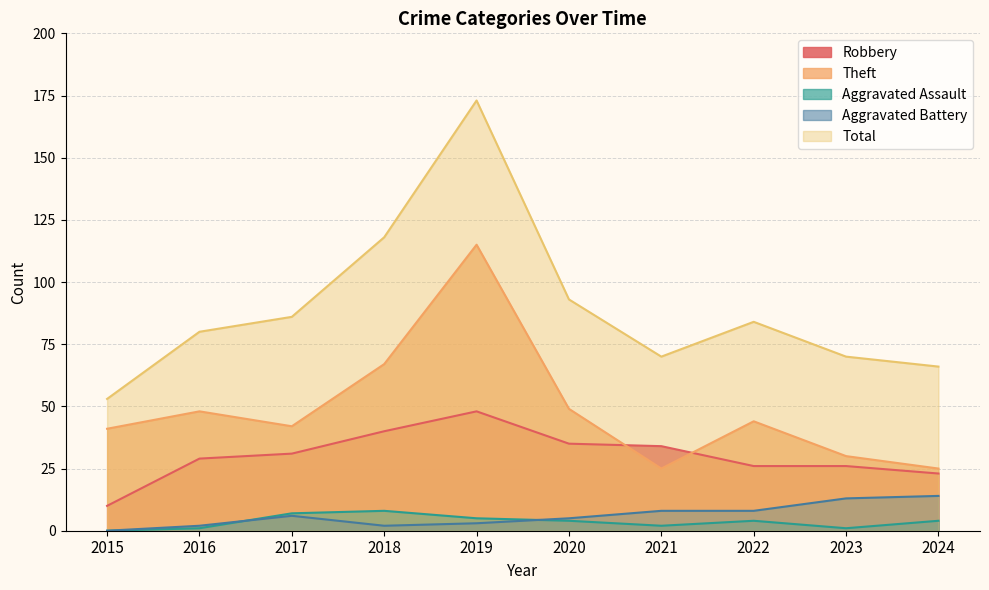

What is the sum of all Theft values?

486